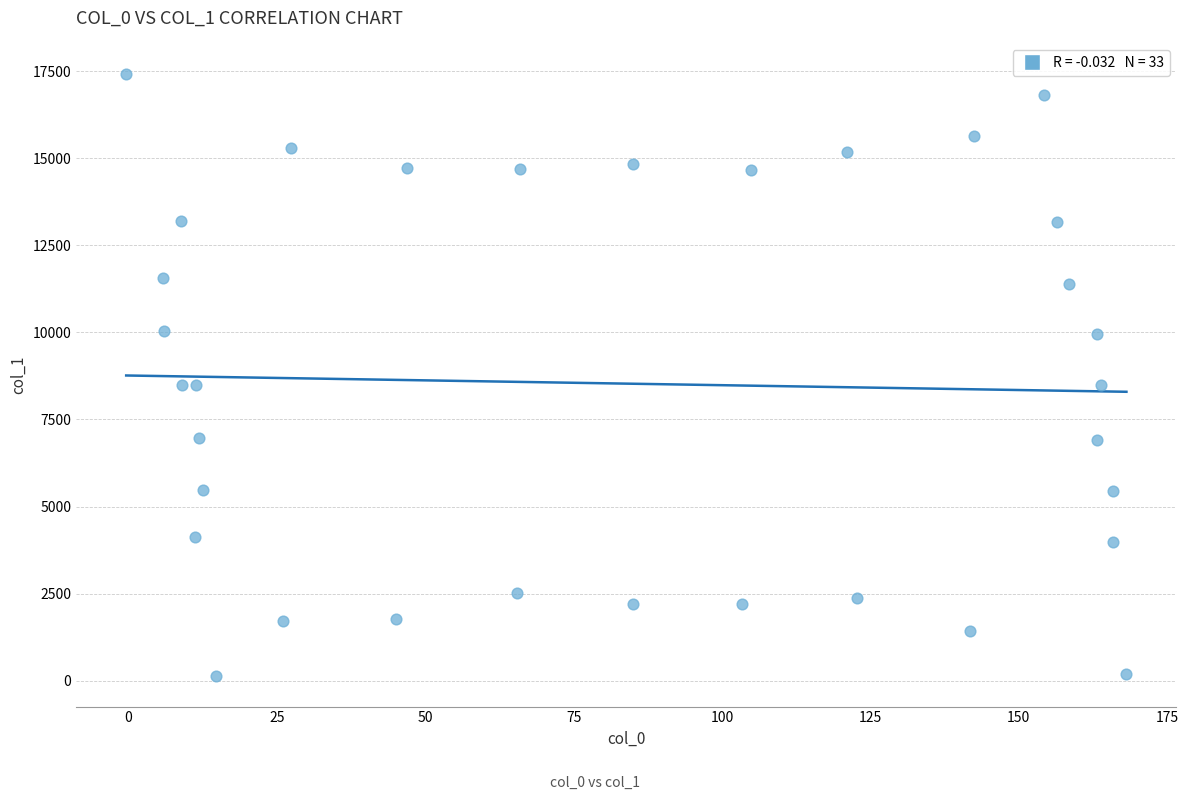

What is the range of Y values (max minus min)?

17308.5